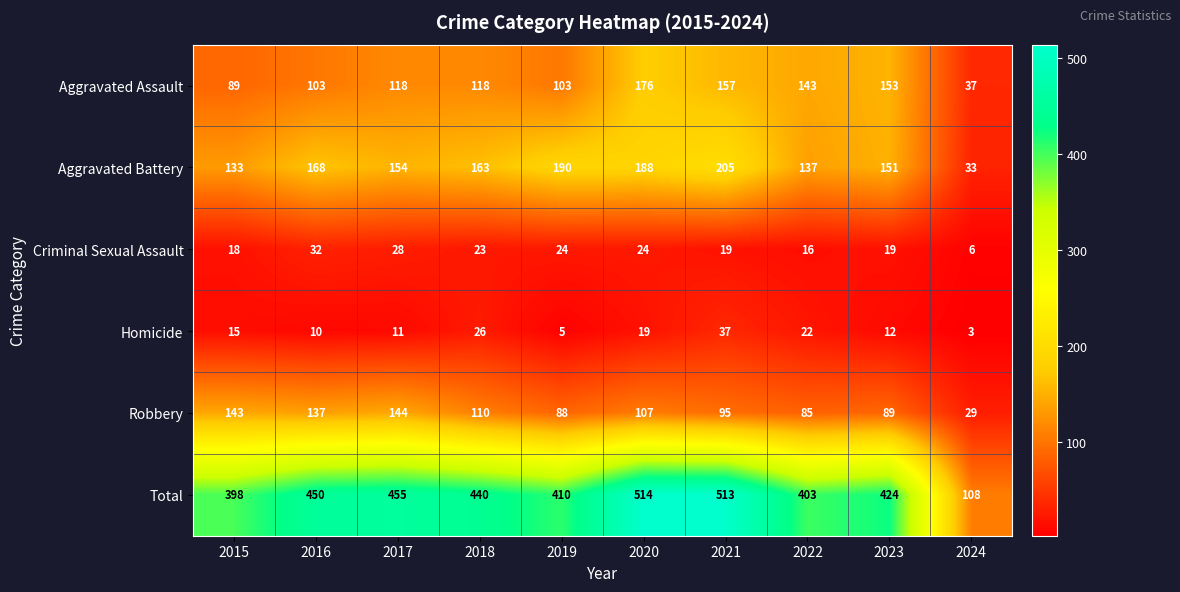

What is the difference between the second highest and minimum values in the Total series?

405